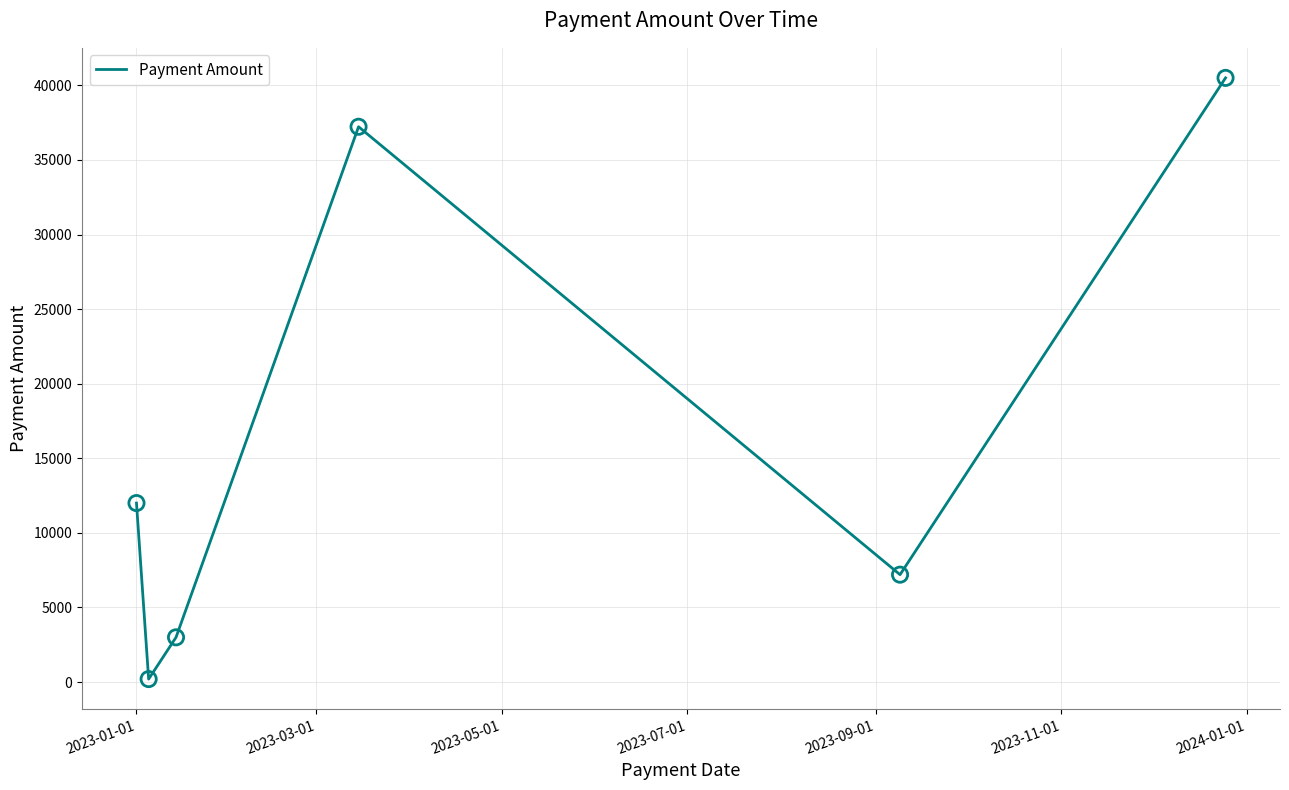

True or false: there are more than 2 points higher than both neighbors.

False